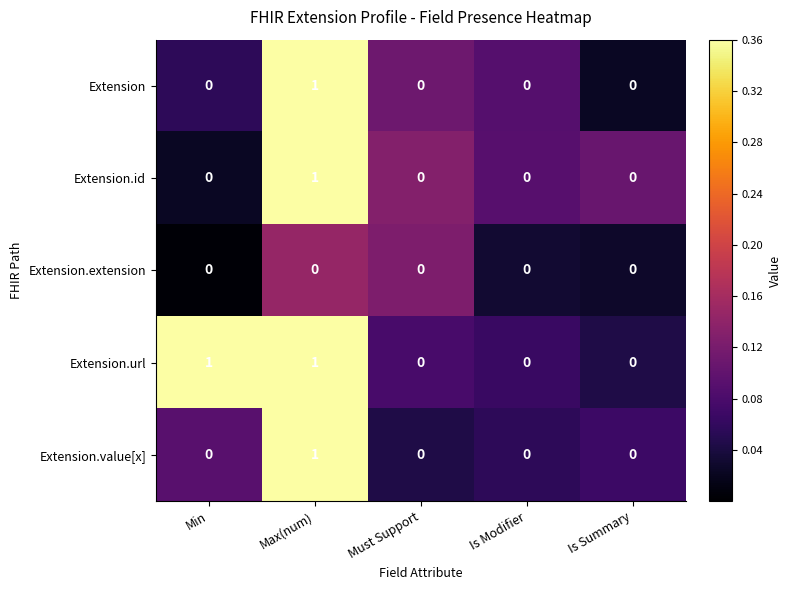

Is the value of Extension.value[x] at Max(num) greater than the value of Extension at Must Support?

Yes